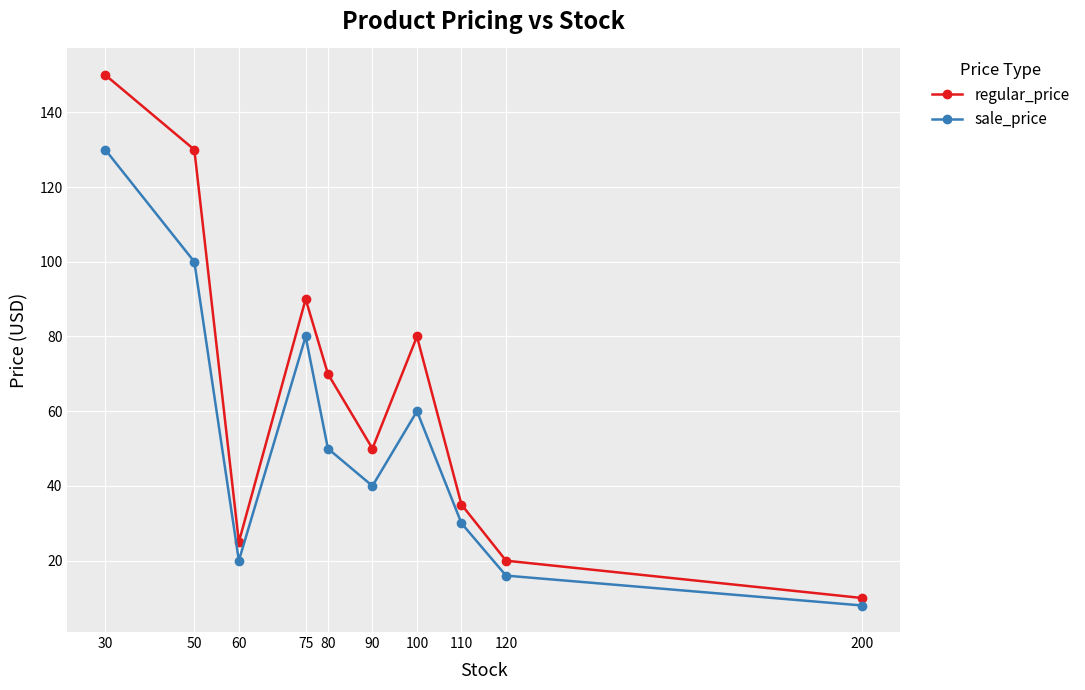

What are all the series names shown in the legend?

regular_price, sale_price